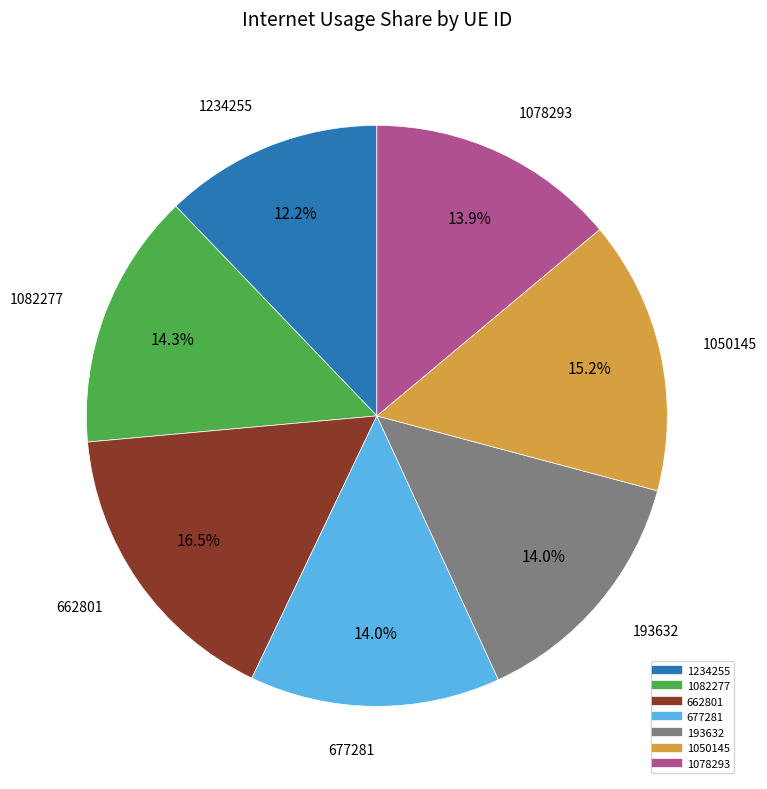

Approximately how many times larger is the value at 193632 compared to 1050145?

0.9